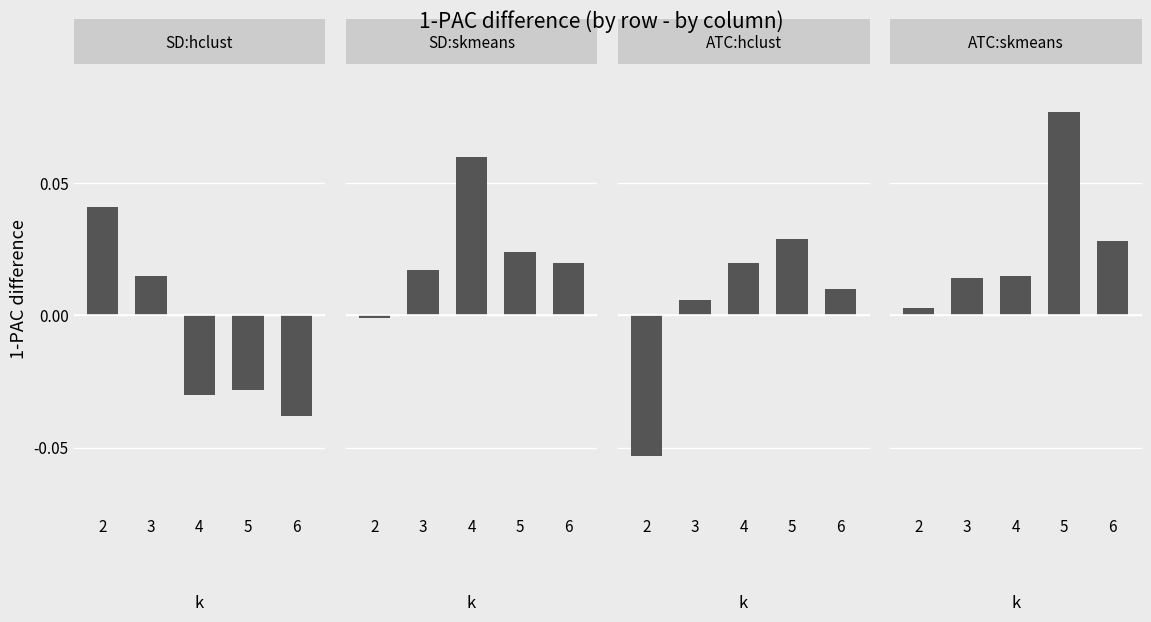

Which series has the largest total across all categories?

ATC:skmeans